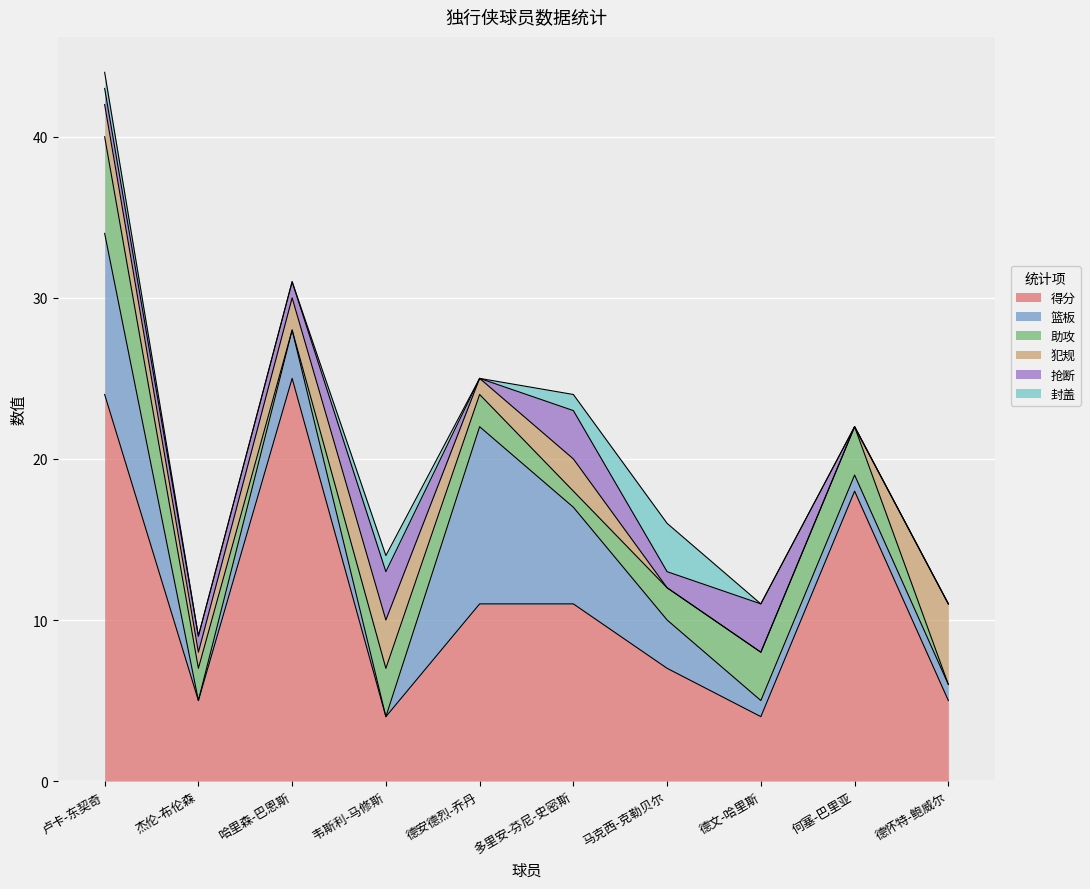

At which label does 助攻 first exceed 2?

卢卡-东契奇